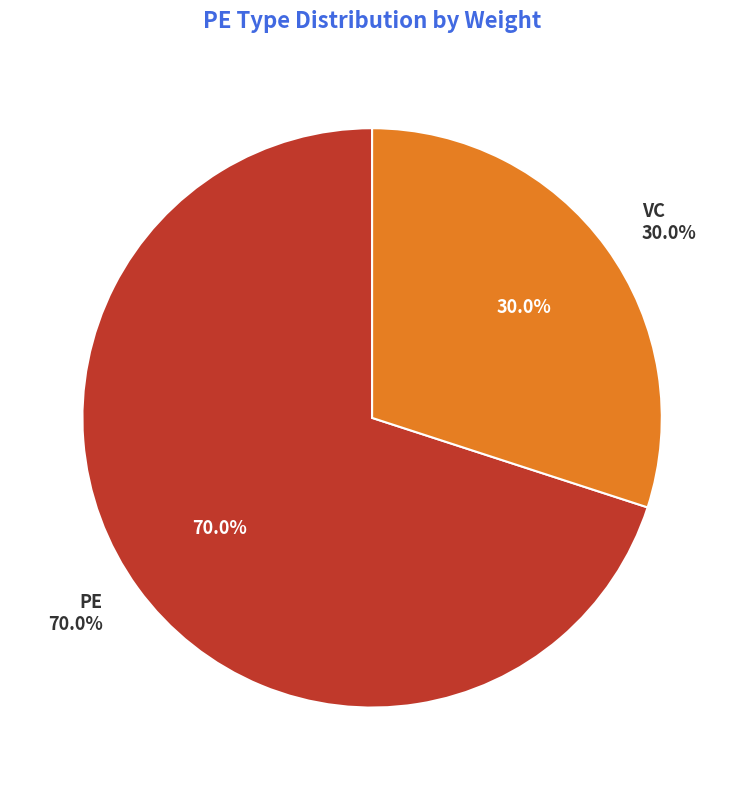

Does any single category account for the majority?

Yes